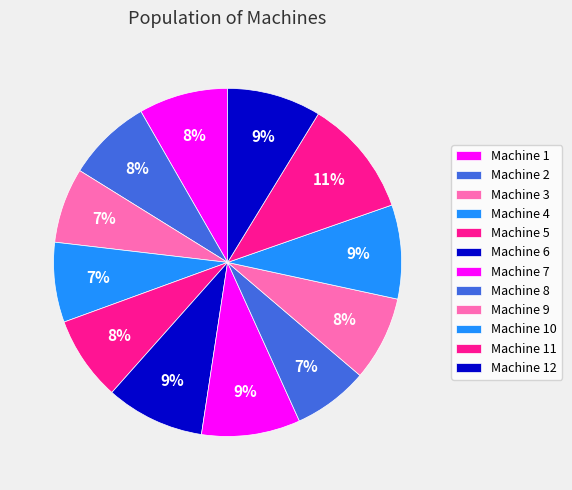

To the nearest percent, what percentage of the pie is Machine 12?

9%